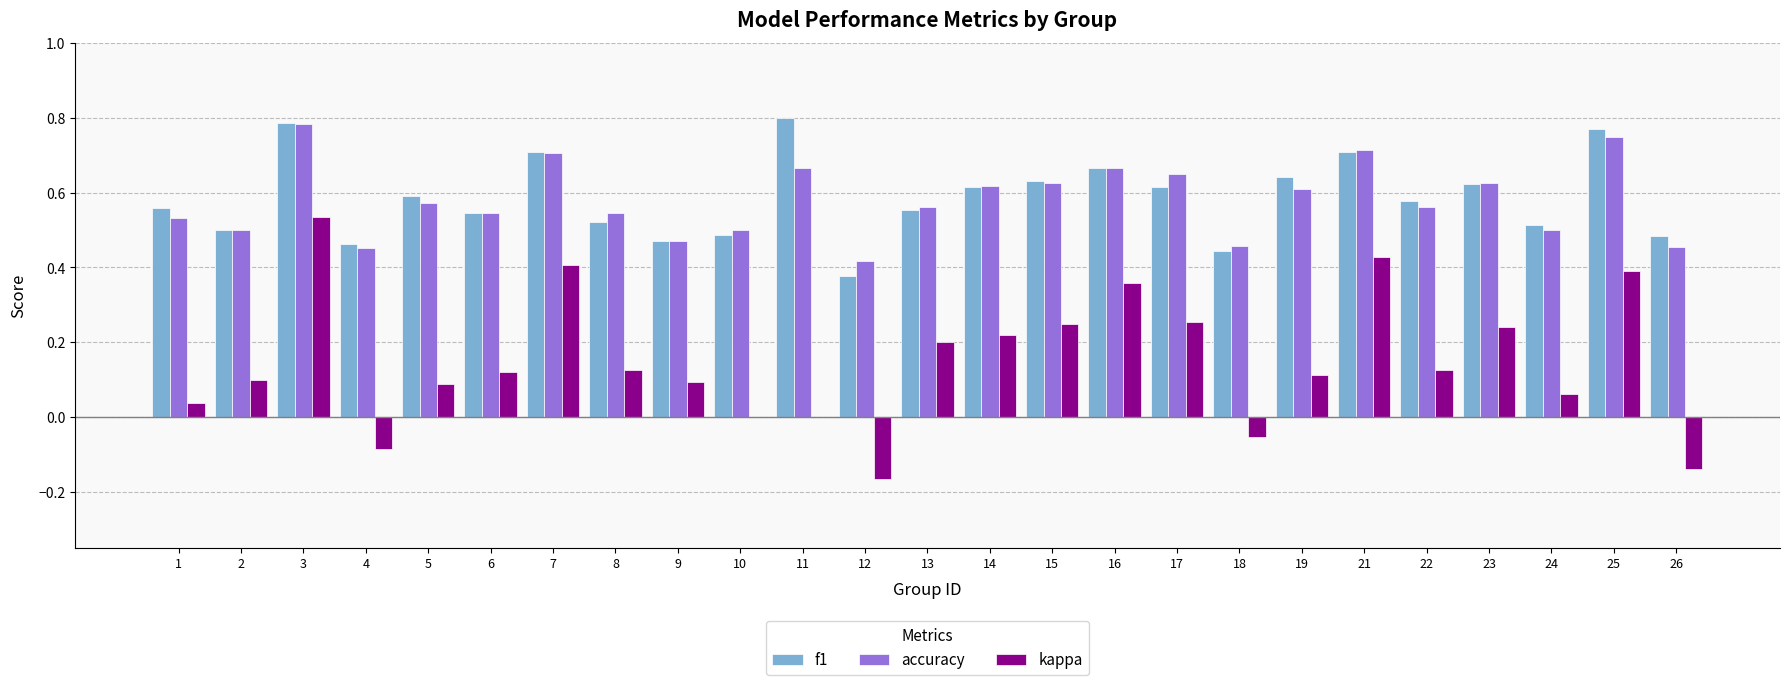

Is the value of kappa at 11 greater than the value of f1 at 15?

No